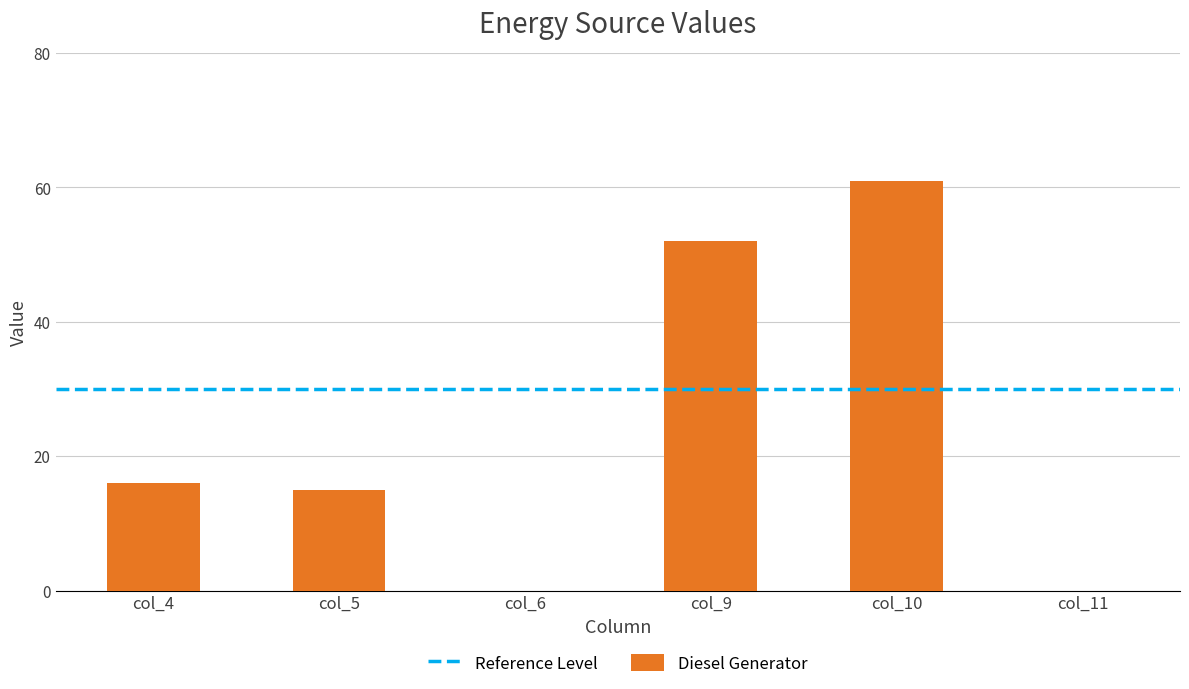

The chart shows a value of 85 at col_10. True or false?

False